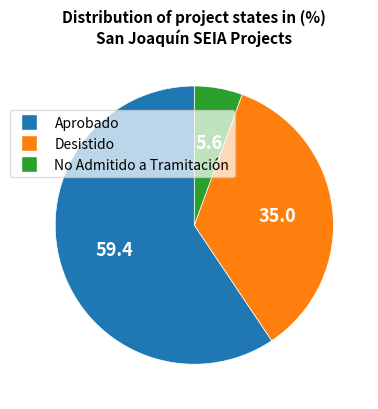

True or false: Desistido accounts for 35% of the total.

True